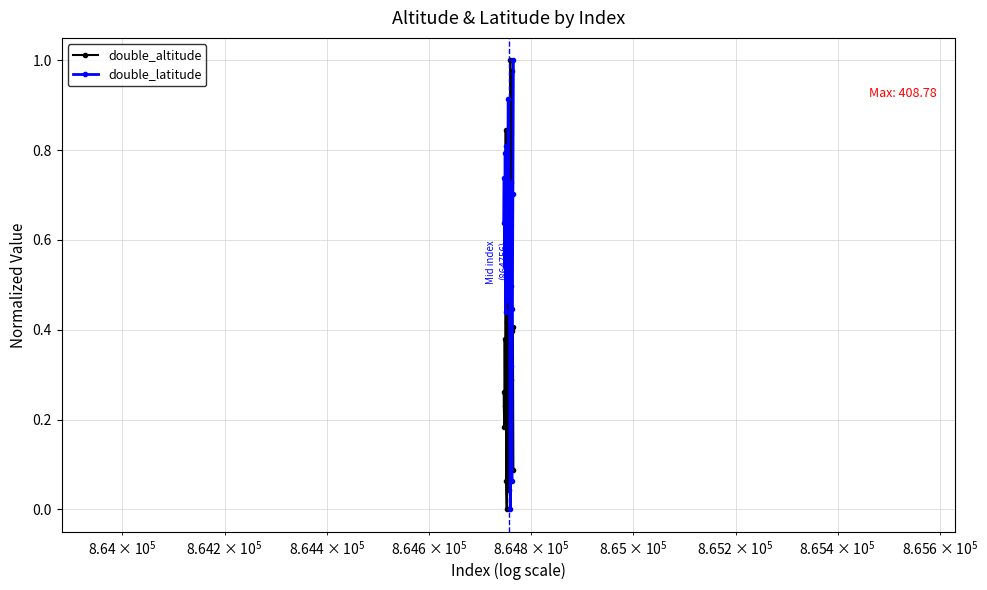

Which series ends up on top after the final intersection of double_latitude and double_altitude?

double_latitude